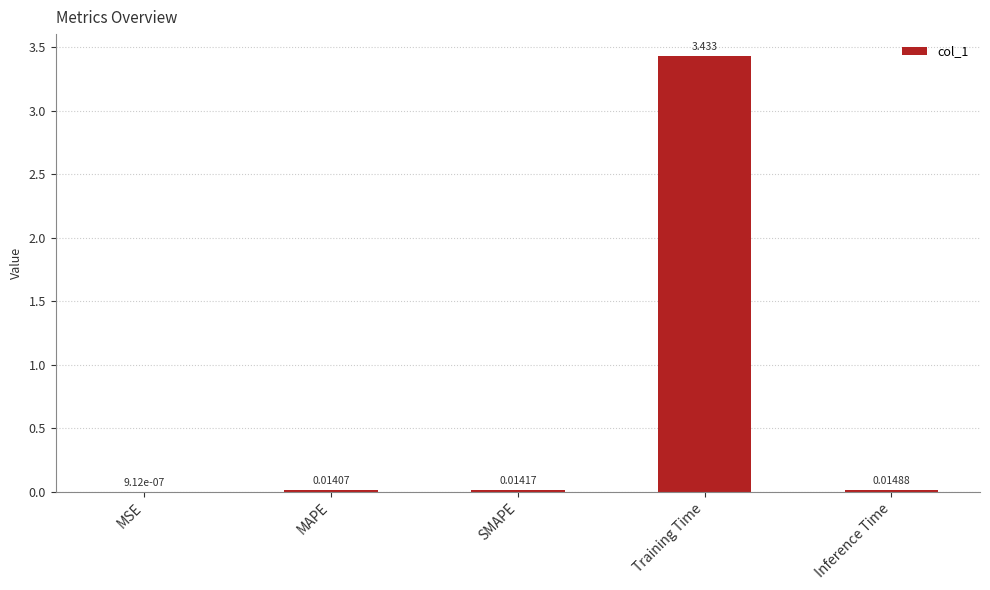

Which has a higher value, Inference Time or MSE?

Inference Time